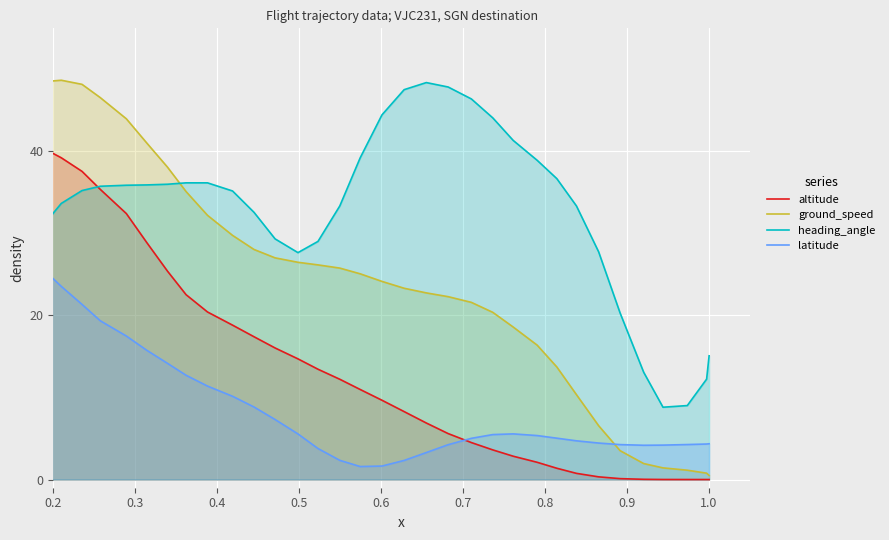

How many series are shown in this chart?

4